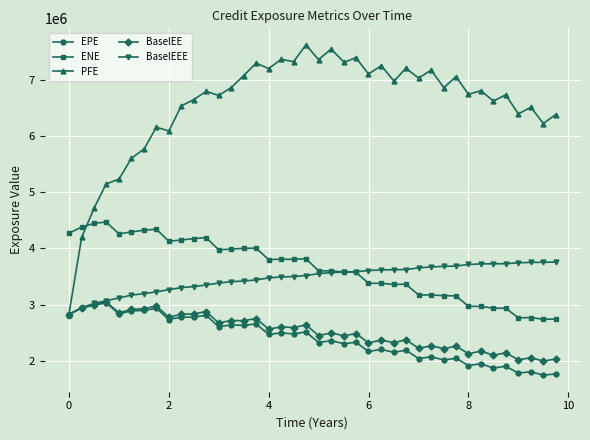

At how many categories does at least one series exceed 4868024?

37